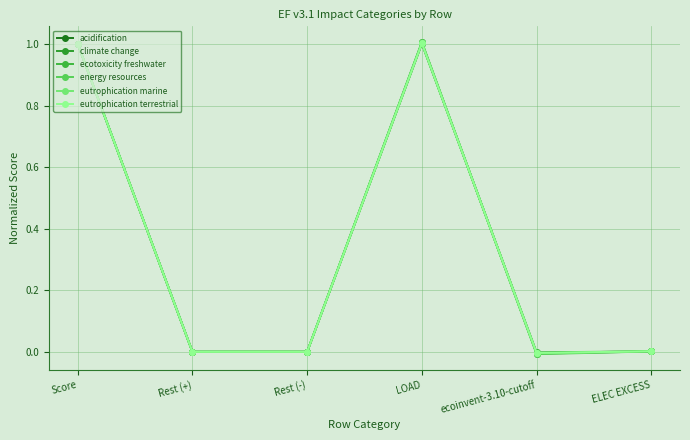

Does the chart have visible grid lines?

Yes